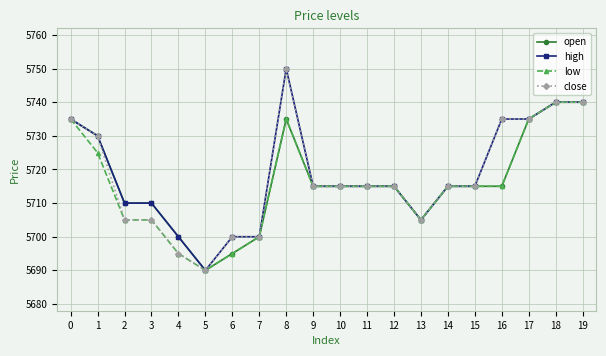

At which label does low reach its minimum?

5